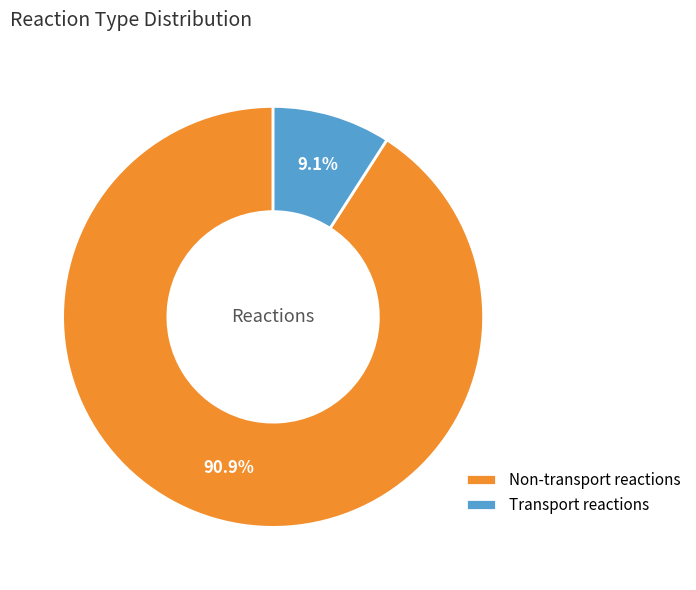

How many slices are in this pie chart?

2